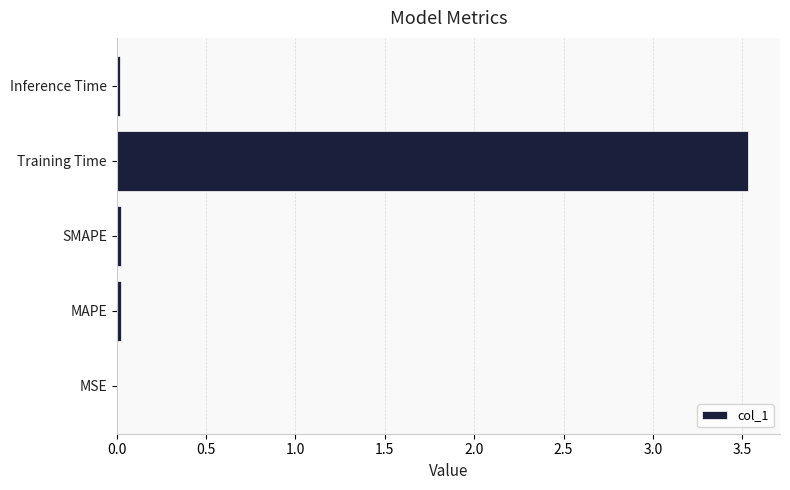

Is it true that the value at MSE is 0.0?

True